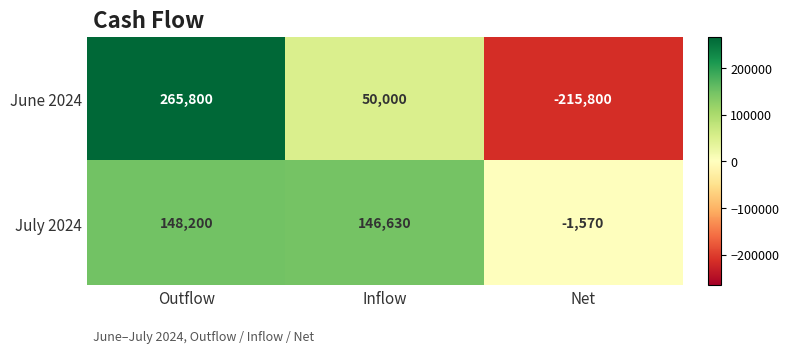

The July 2024 series shows 146630 at Inflow. True or false?

True